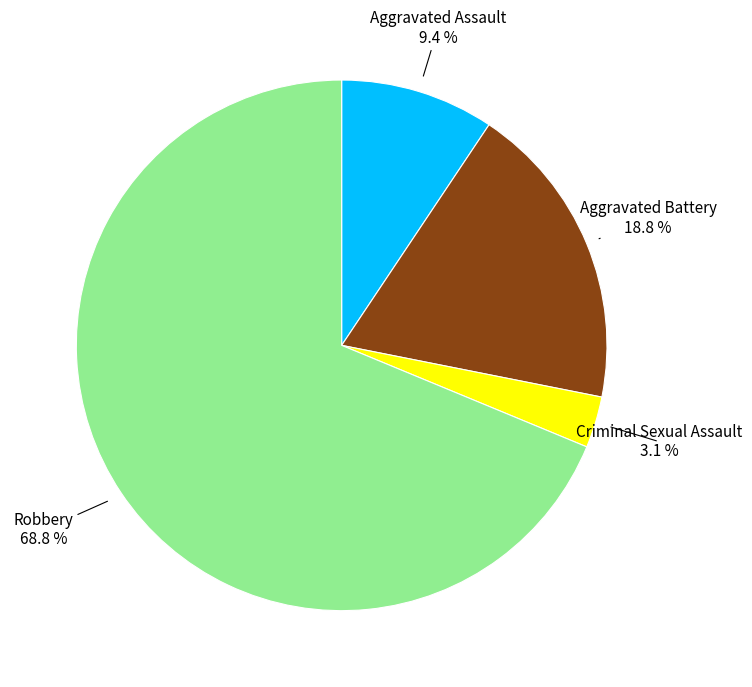

Does any single category account for the majority?

Yes